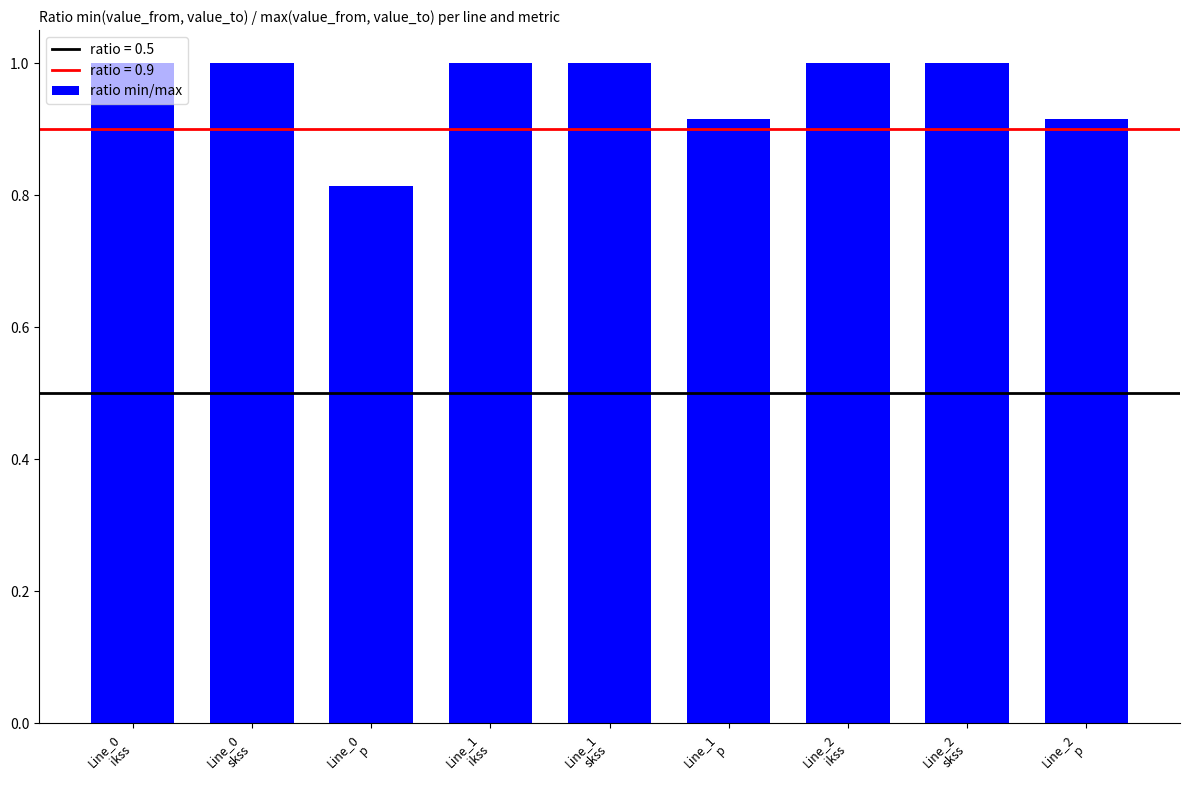

What is the maximum value shown in the chart?

1.0